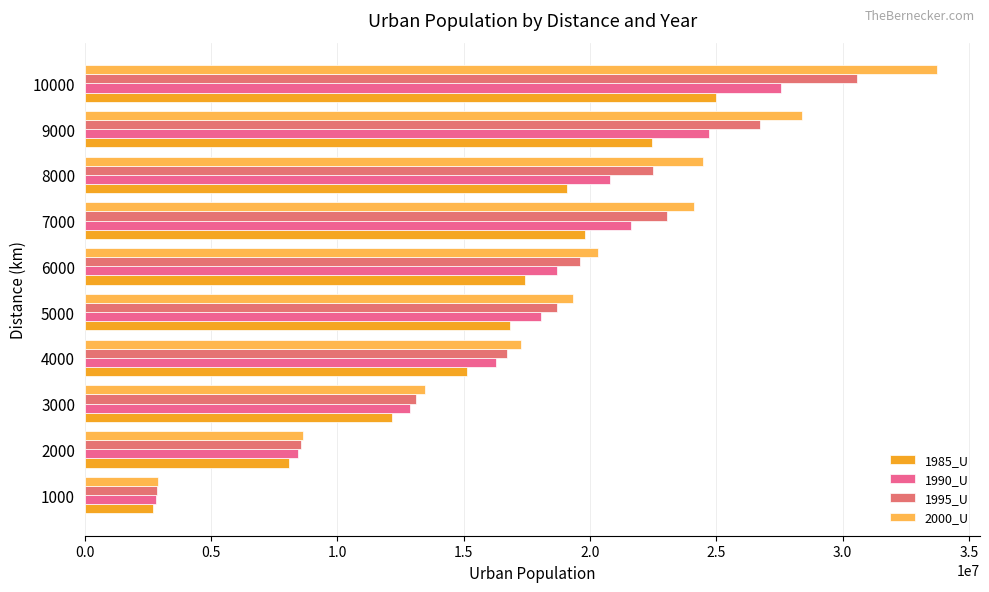

What are all the series names shown in the legend?

1985_U, 1990_U, 1995_U, 2000_U